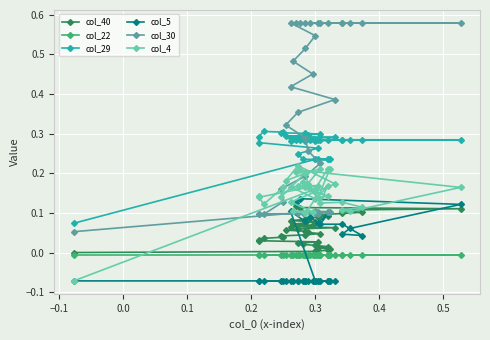

Where is the first local maximum for col_4?

0.1